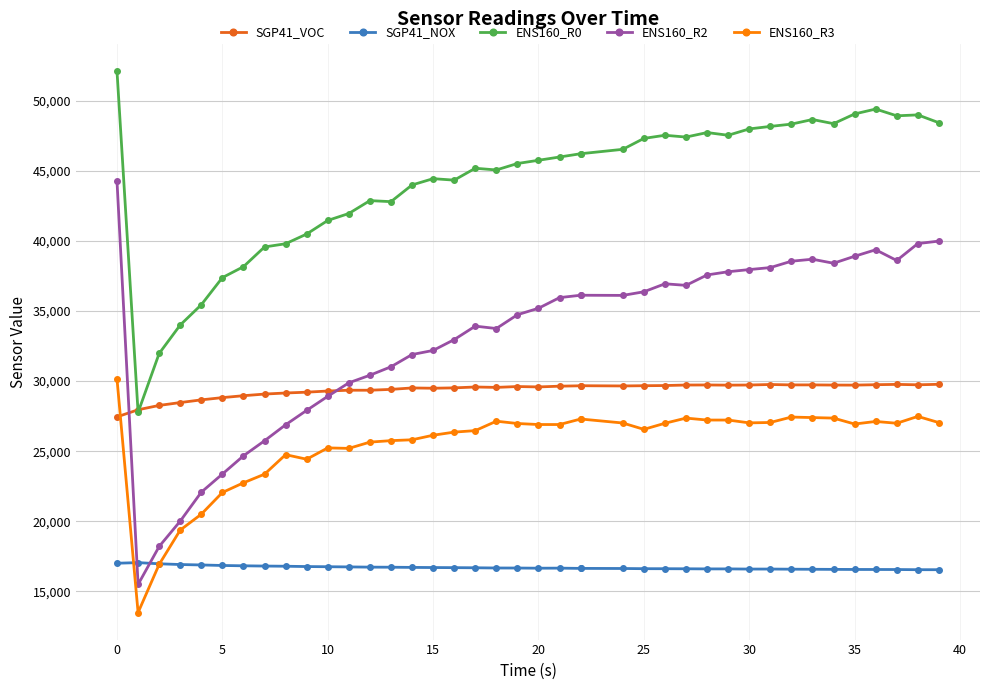

At which category does SGP41_VOC reach its first local peak?

14